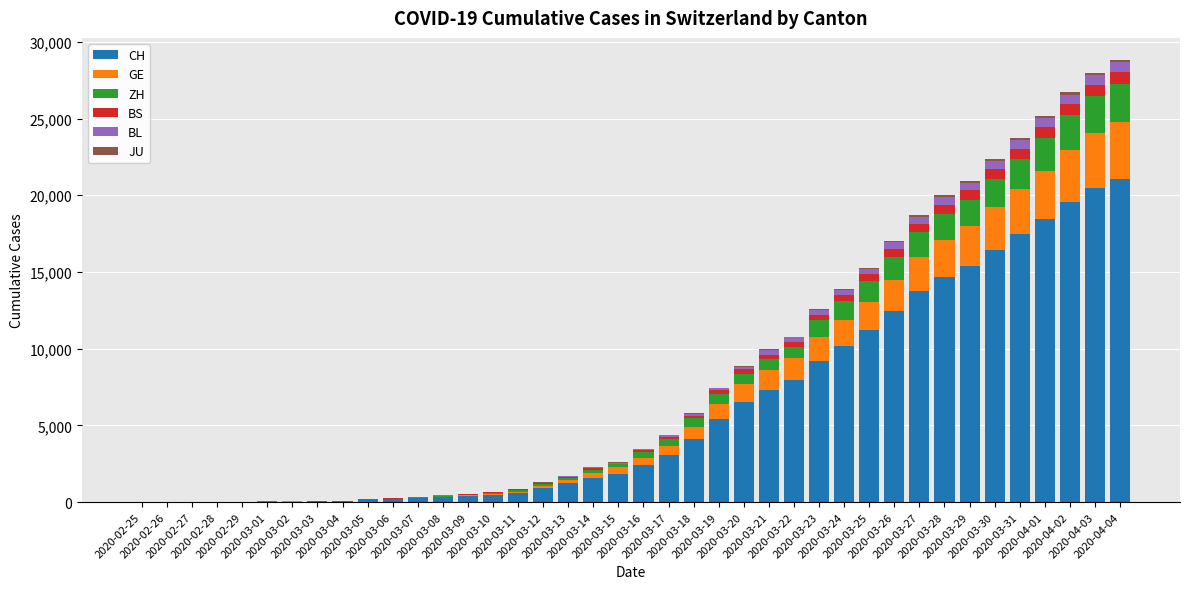

What is the highest value of the CH series?

21085